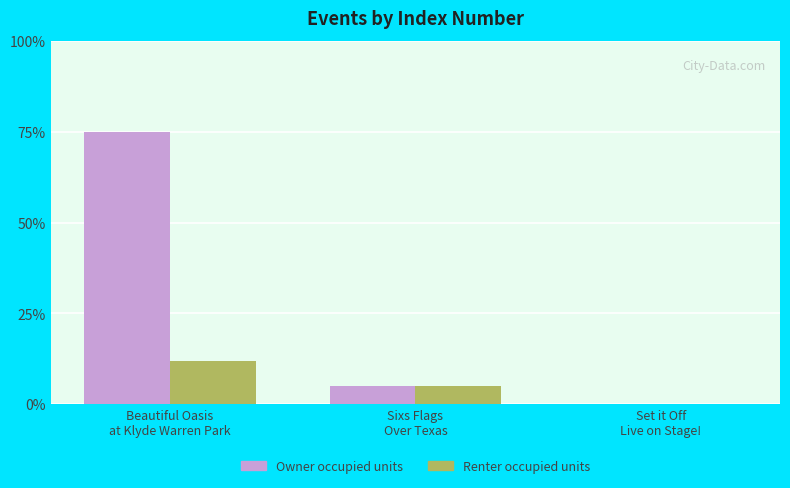

True or false: Renter occupied units has a value of 20 at Beautiful Oasis
at Klyde Warren Park.

False